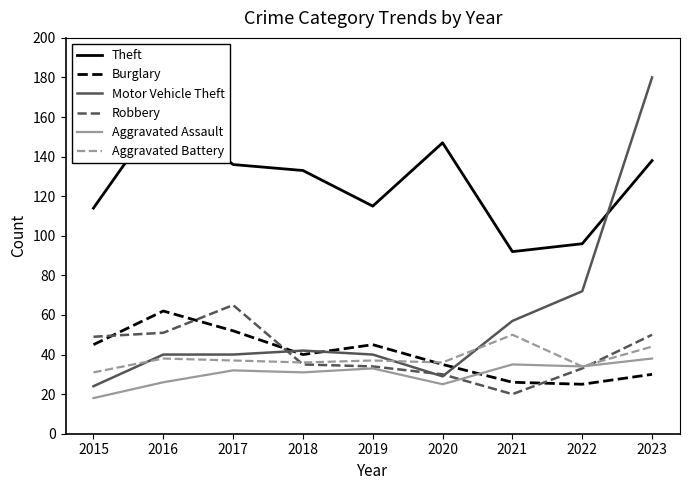

At which category is the sum across all series the highest?

2023